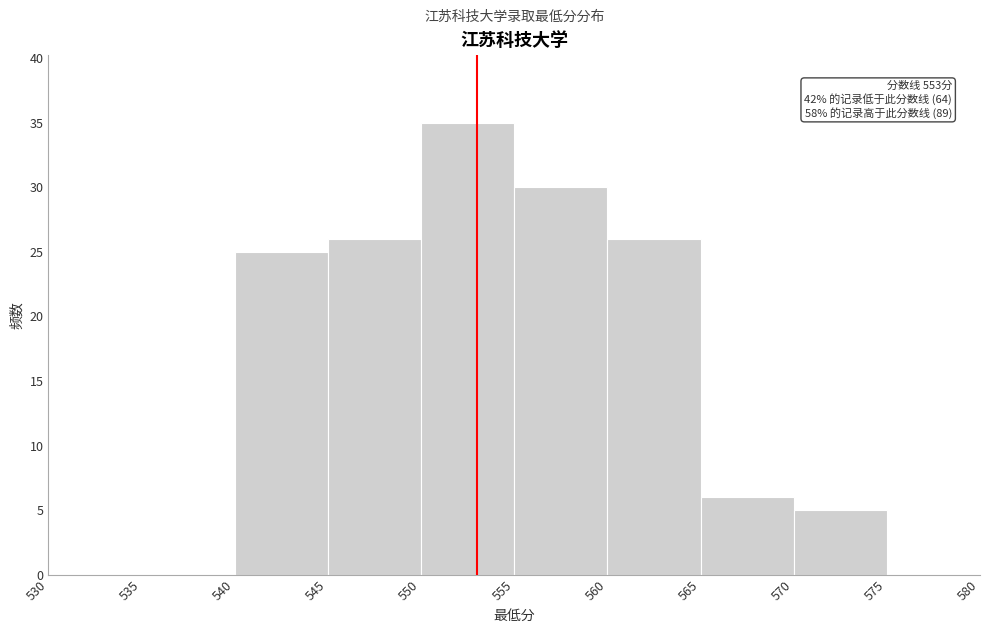

Which range on the x-axis has the tallest bar?

550 to 555